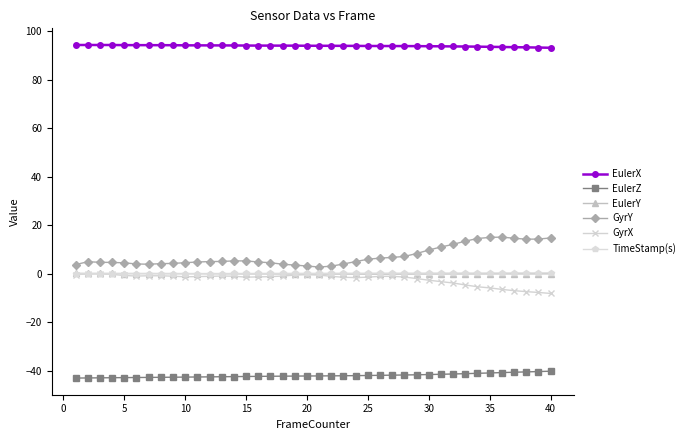

True or false: EulerZ and TimeStamp(s) cross at least once.

False